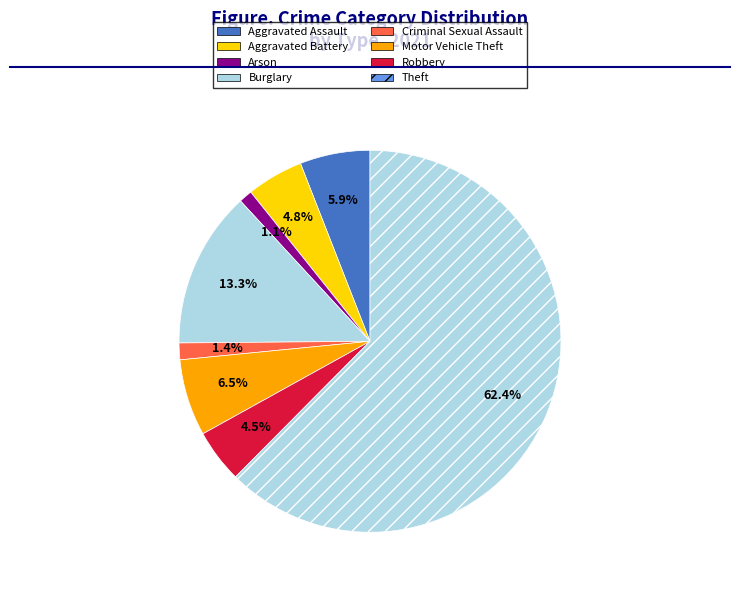

How many slices are in this pie chart?

8